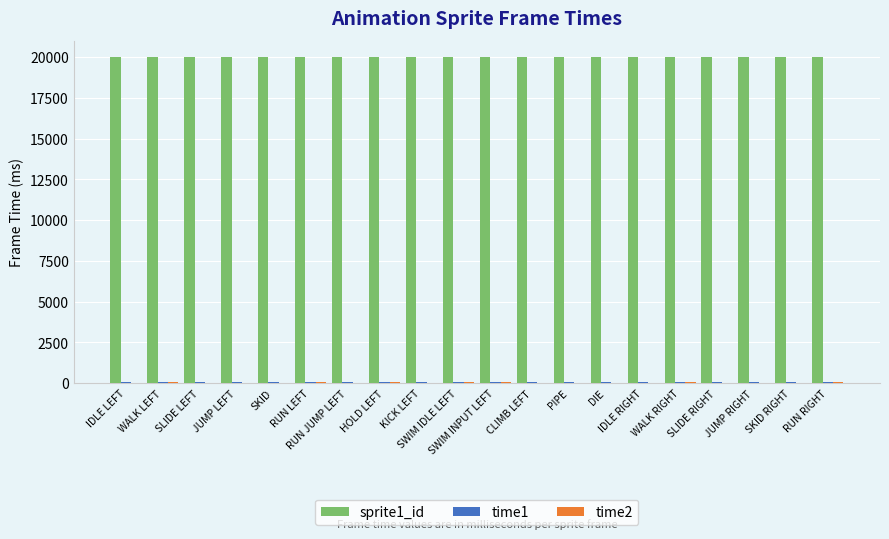

Which series has the largest total across all categories?

sprite1_id